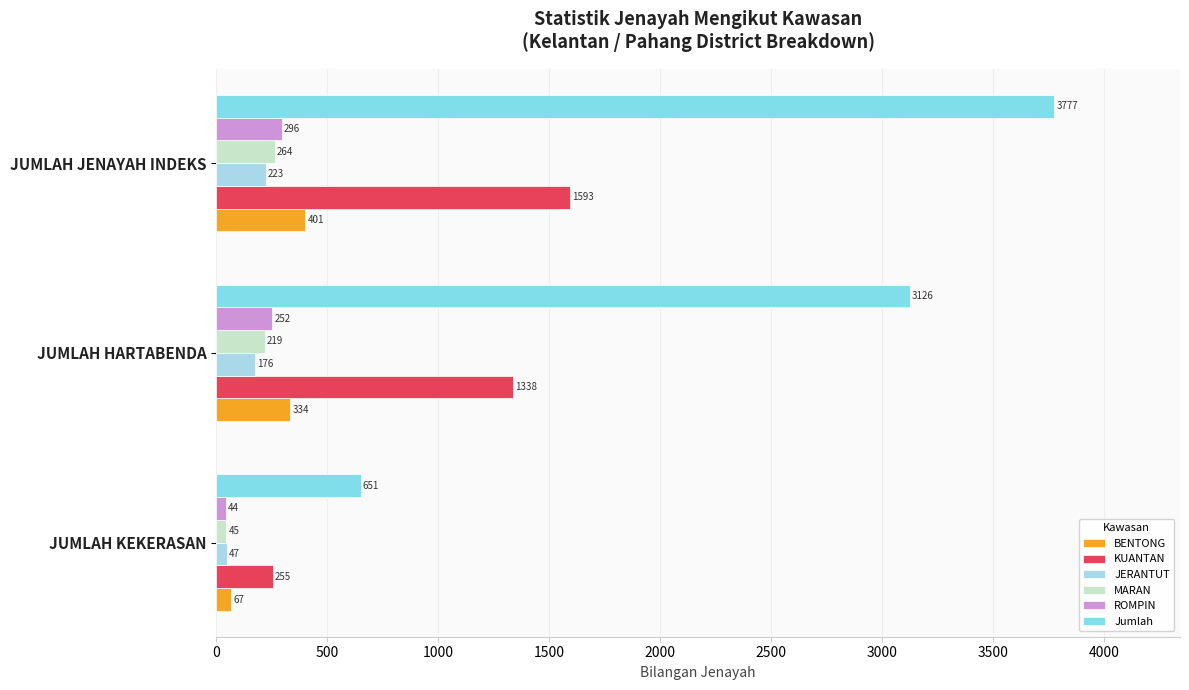

Which category has the highest value across all series?

JUMLAH JENAYAH INDEKS